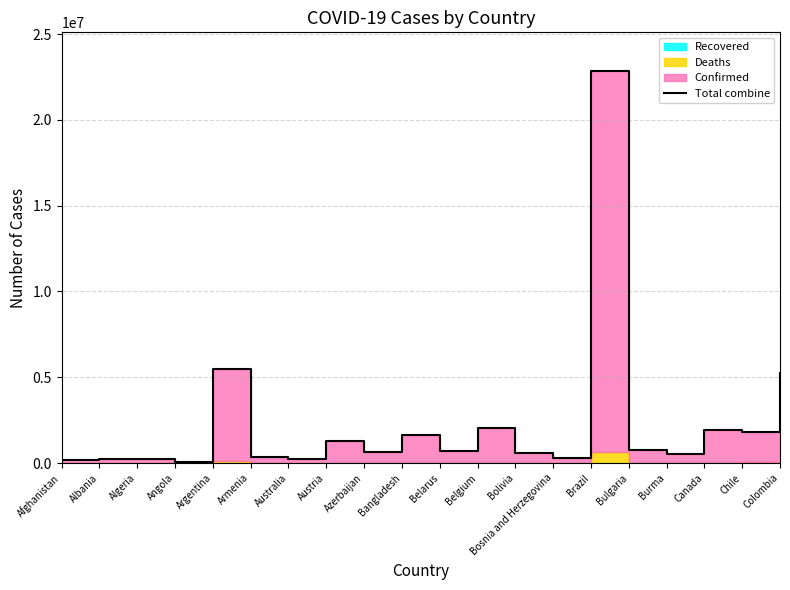

What is the difference between the values at Azerbaijan and Argentina?

4876534